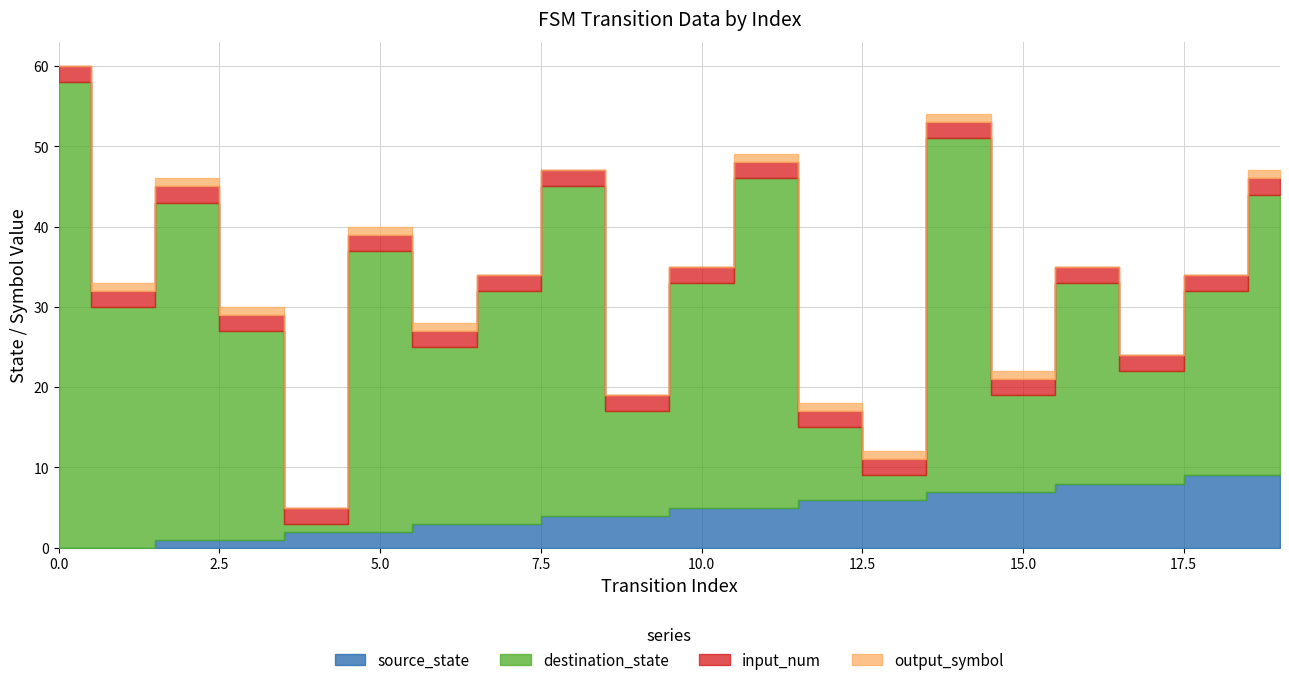

What is the sum of all input_num values?

40